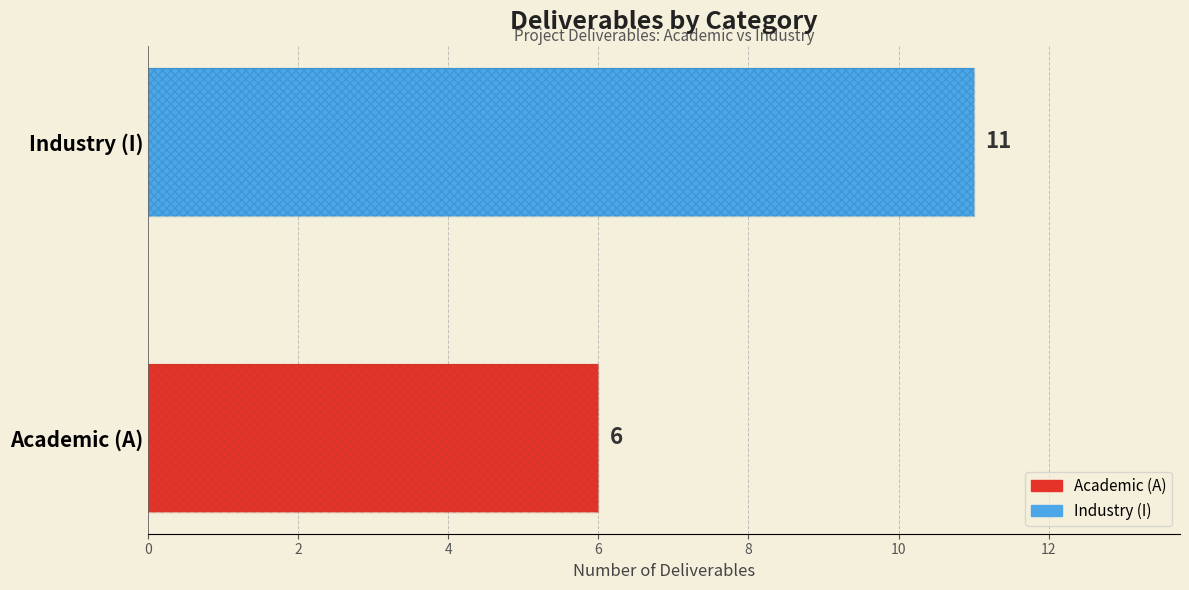

How many values are below 11?

1